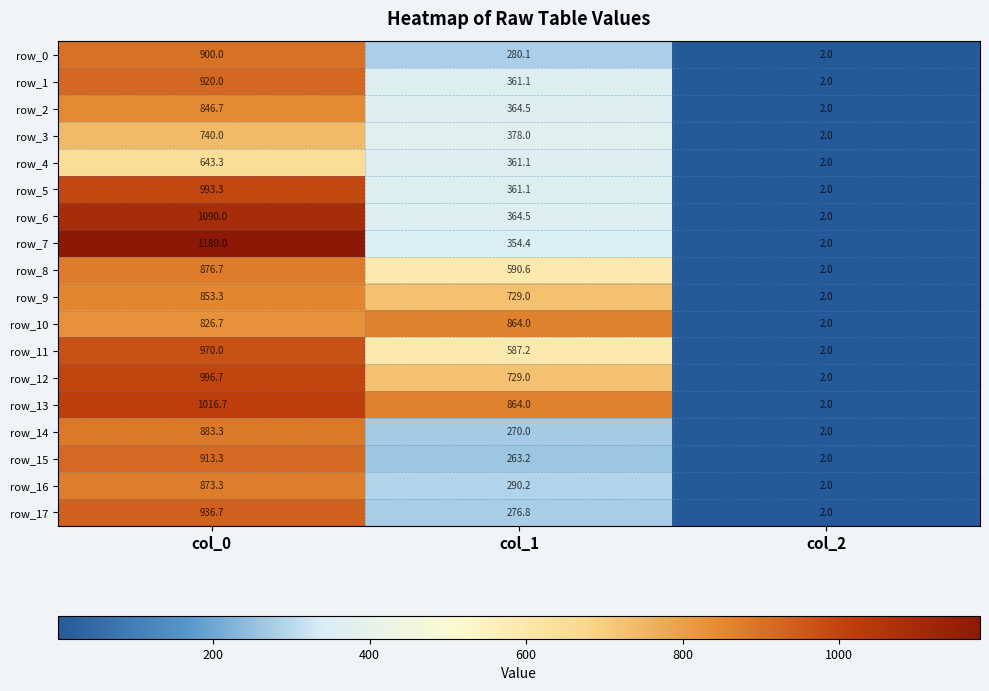

How many data points in row_6 are above 364?

2